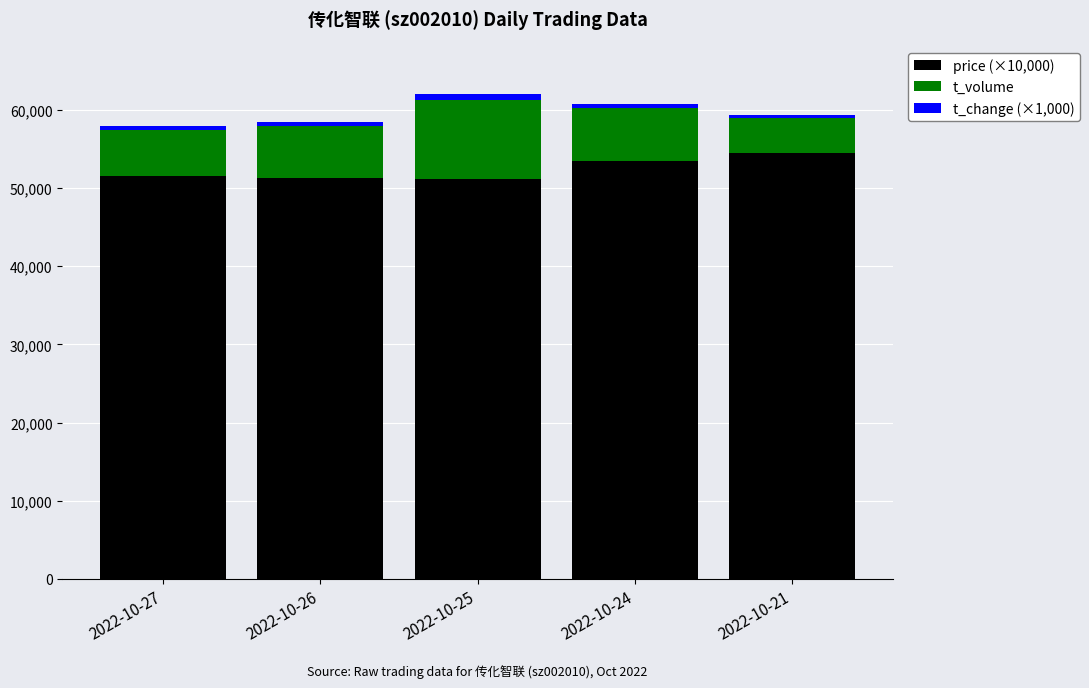

How many bars are there in total?

5